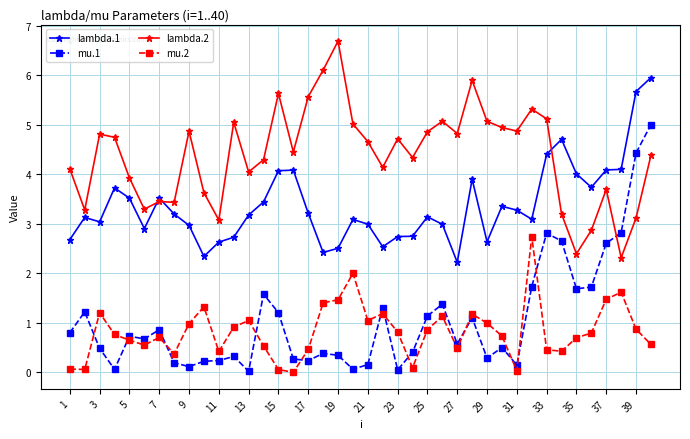

Which series has the largest range (max minus min)?

mu.1